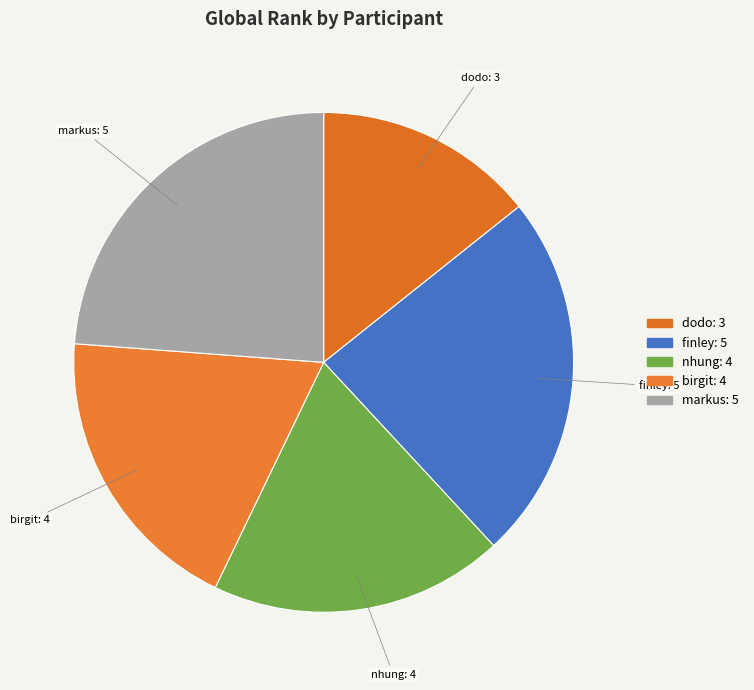

Is it true that finley is 31% of the pie?

False